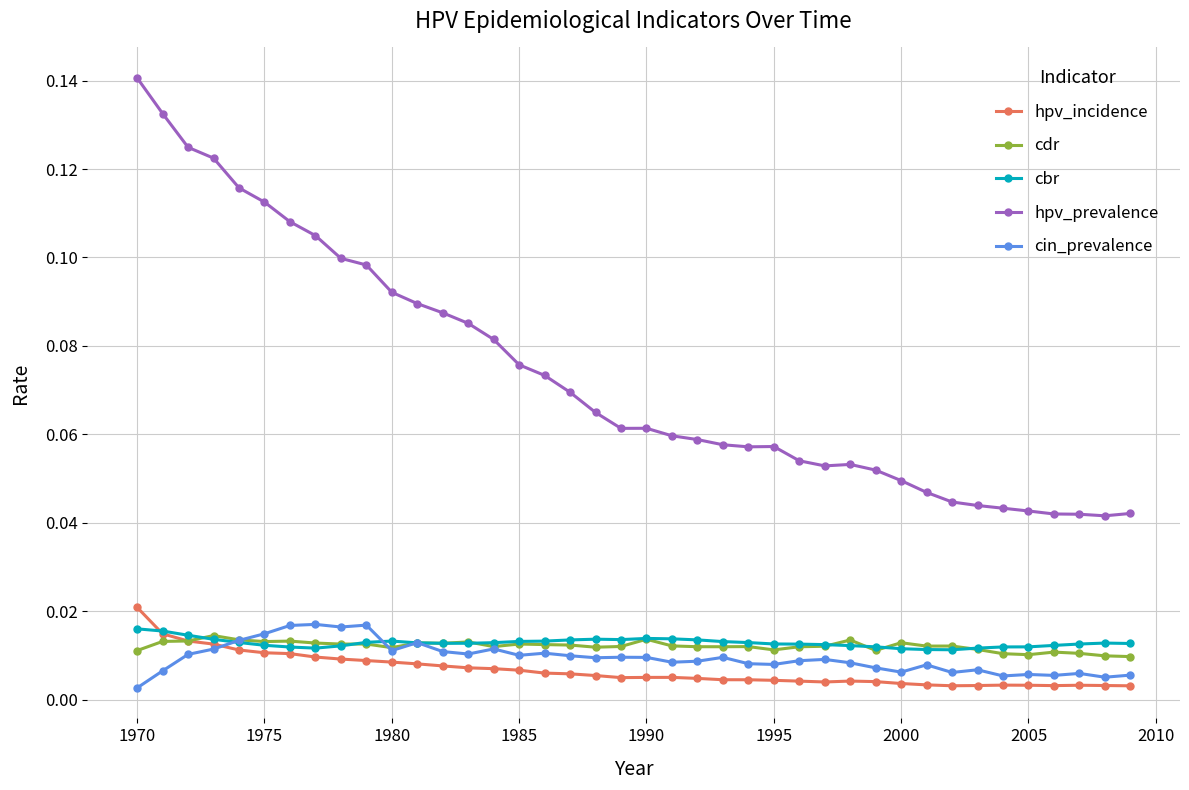

Which series has the widest spread of values?

hpv_prevalence